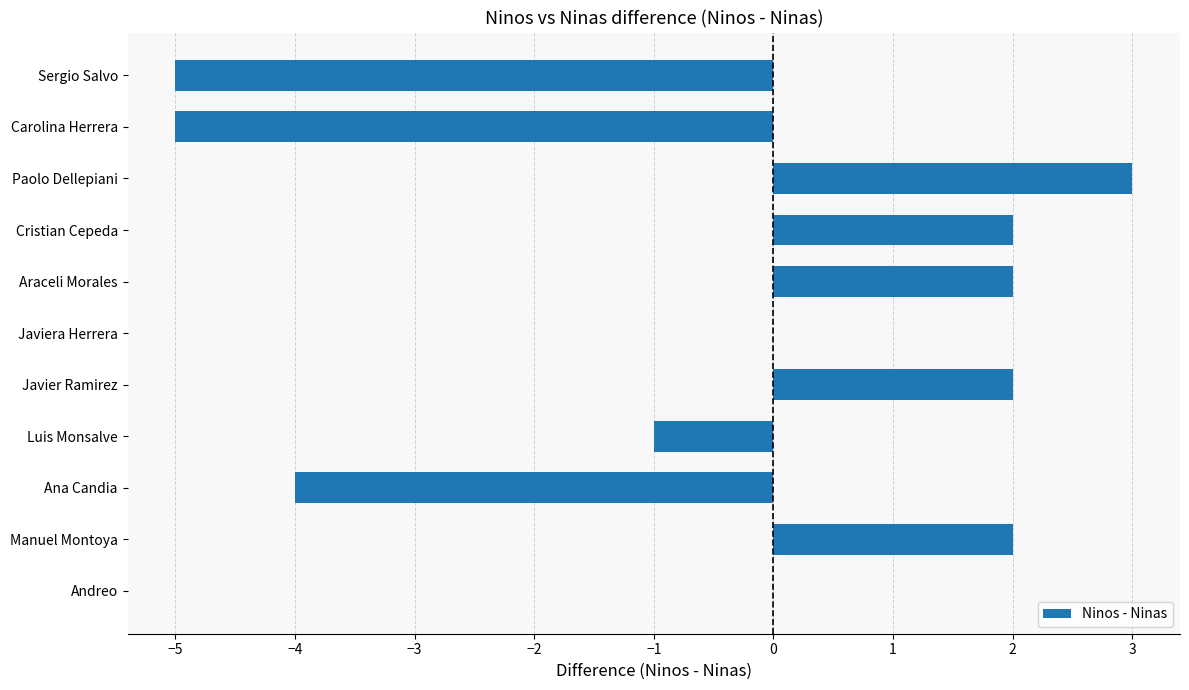

Read the value at Carolina Herrera.

-5